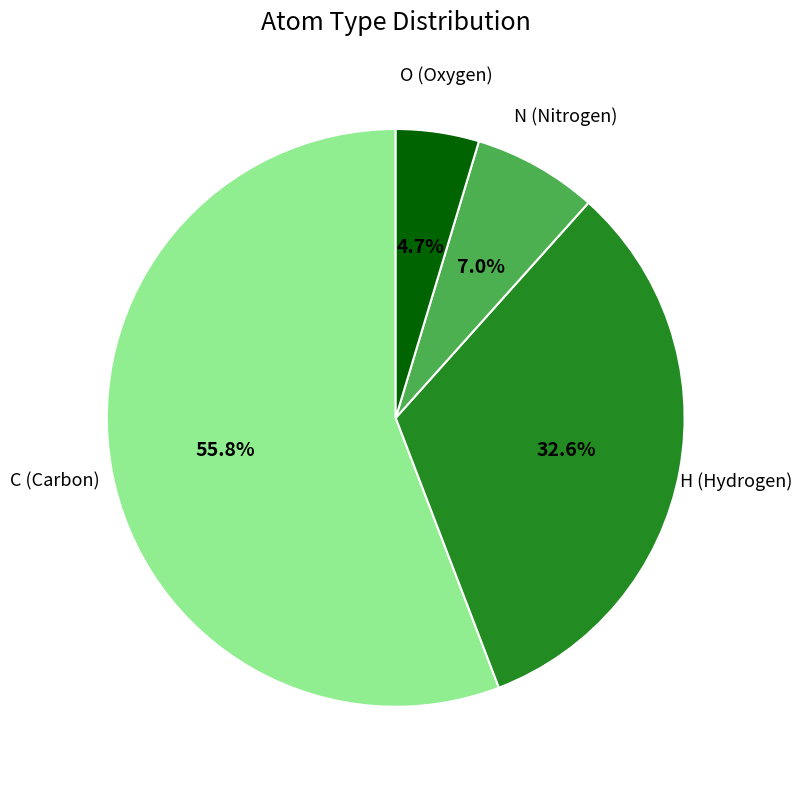

What is the ratio of the value at C to the value at H?

1.7